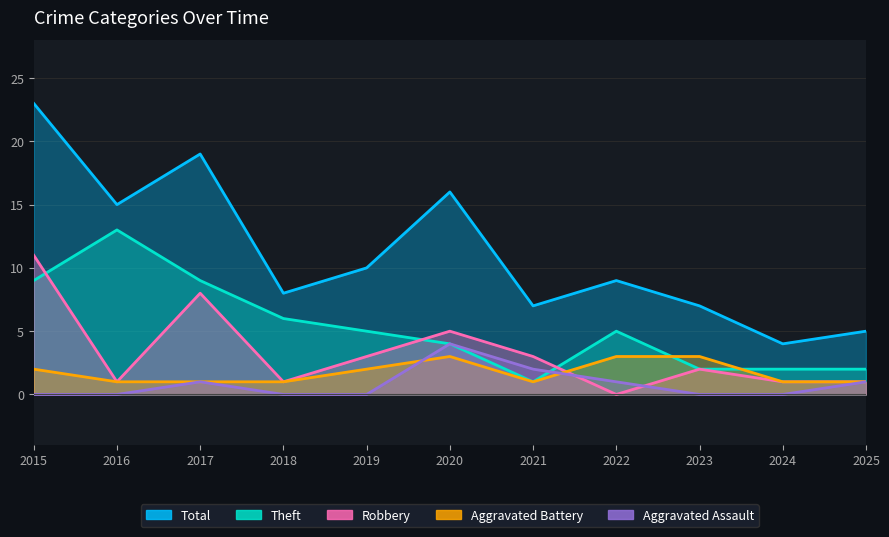

How many interior local valleys does the Total series have?

4